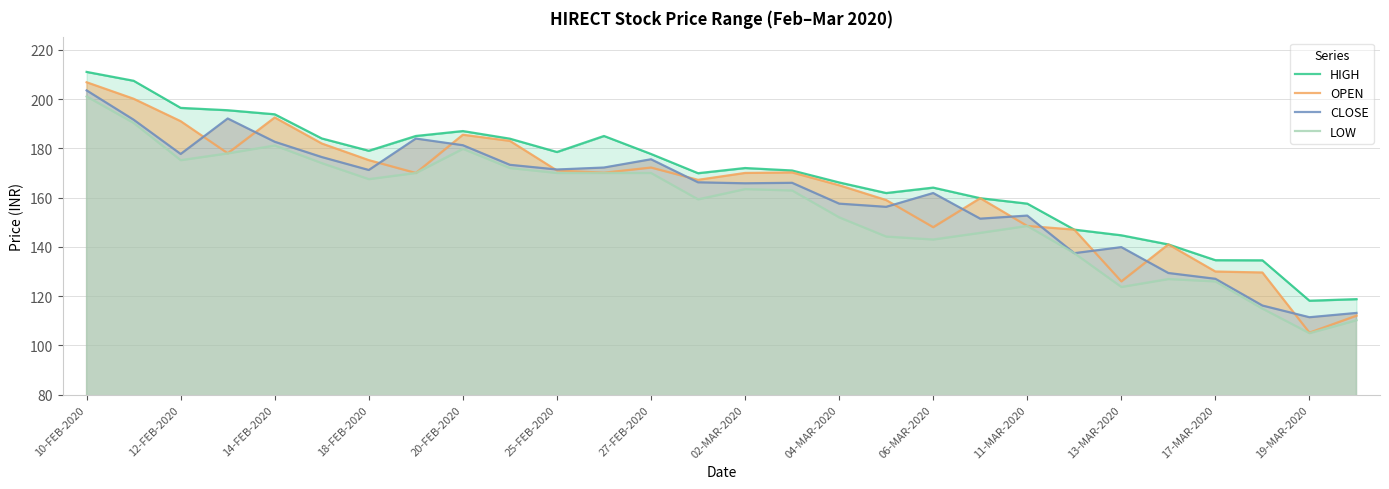

Rank the series by their maximum value, from lowest to highest.

LOW, CLOSE, OPEN, HIGH